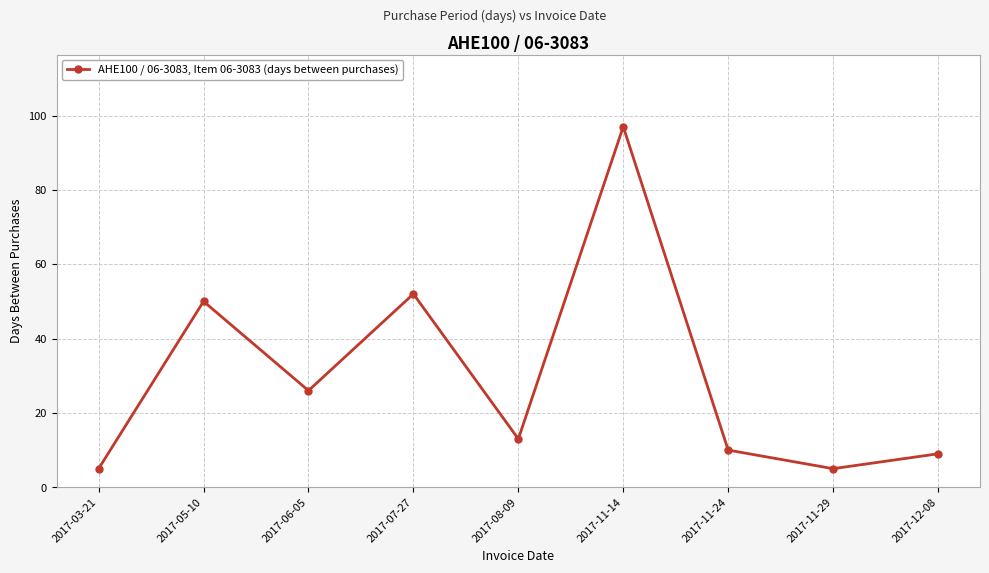

What is the change in value from 2017-03-21 to 2017-12-08?

+4